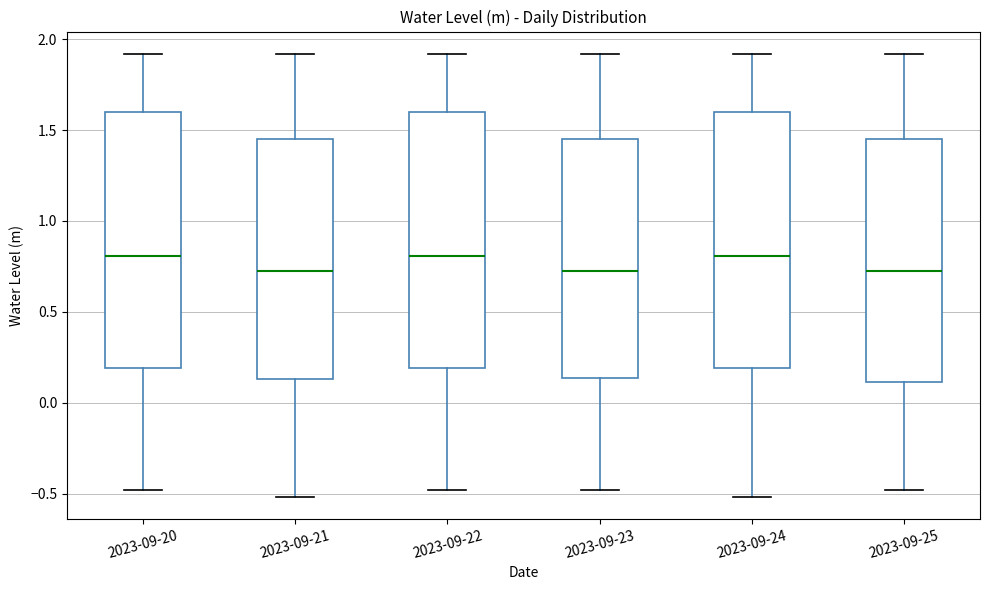

Reading left to right, read every box against the y-axis: the position of its median line, the range the box covers, and the ends of its whiskers. The values are not printed on the chart, so give them approximately, as read against the axis.

2023-09-20: median 0.80, box 0.20 to 1.60, whiskers -0.50 to 1.90
2023-09-21: median 0.70, box 0.15 to 1.45, whiskers -0.50 to 1.90
2023-09-22: median 0.80, box 0.20 to 1.60, whiskers -0.50 to 1.90
2023-09-23: median 0.70, box 0.15 to 1.45, whiskers -0.50 to 1.90
2023-09-24: median 0.80, box 0.20 to 1.60, whiskers -0.50 to 1.90
2023-09-25: median 0.70, box 0.10 to 1.45, whiskers -0.50 to 1.90